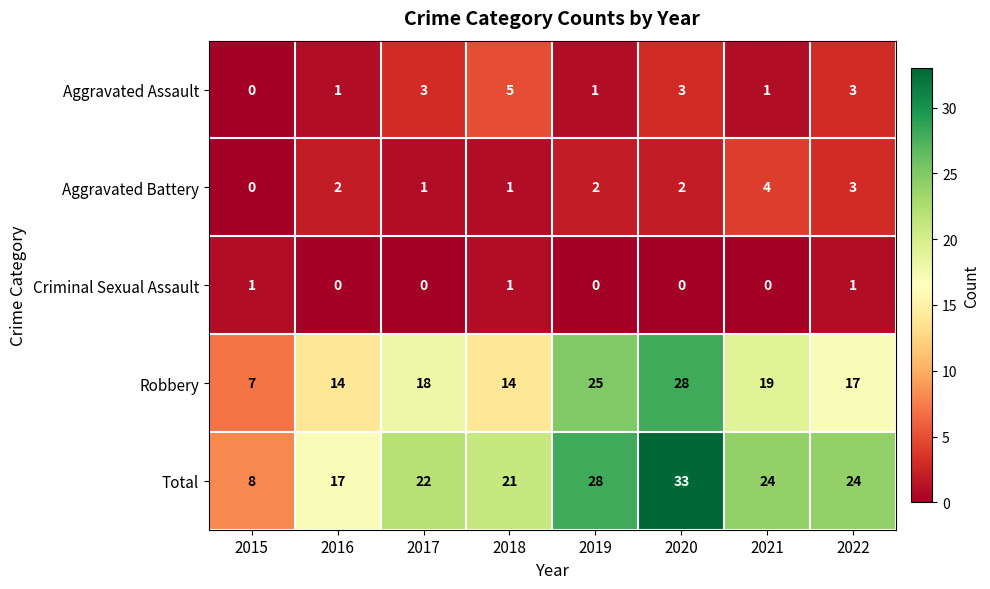

True or false: Criminal Sexual Assault has a value of 0 at 2016.

True